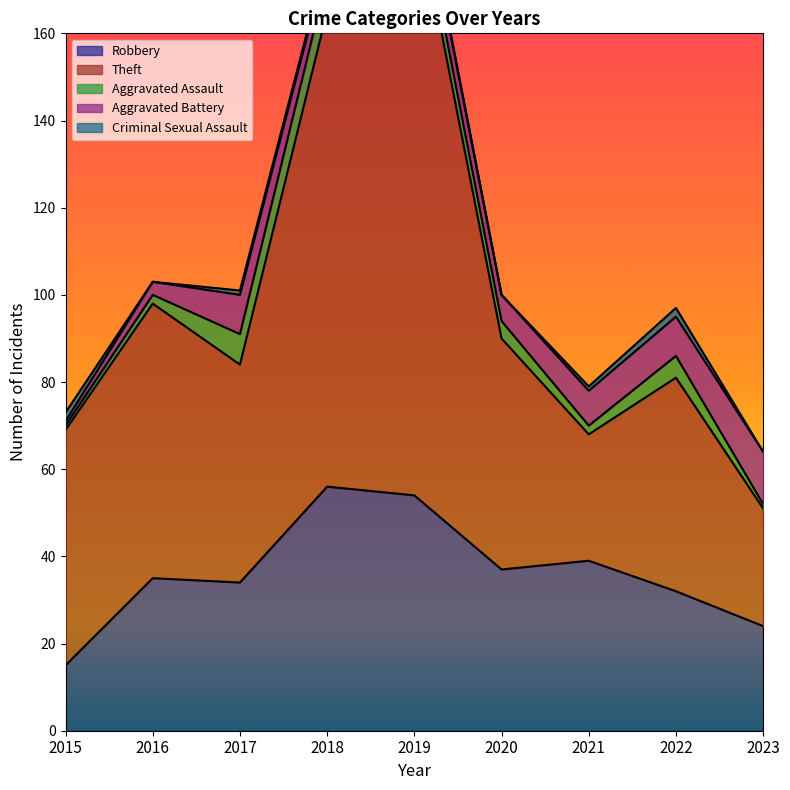

How many interior local valleys does the Theft series have?

2